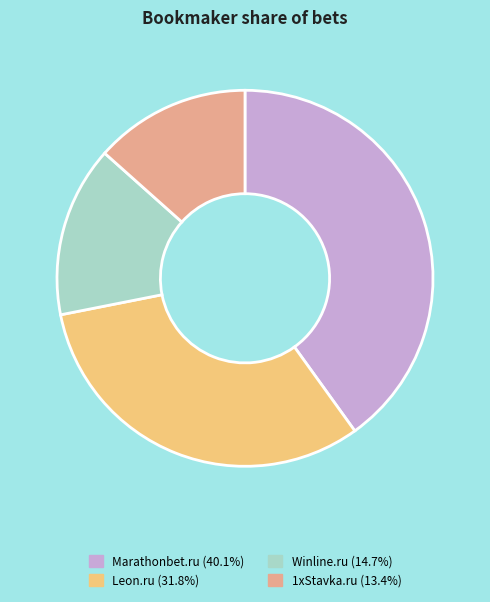

The Leon.ru slice represents 16% of the pie. True or false?

False